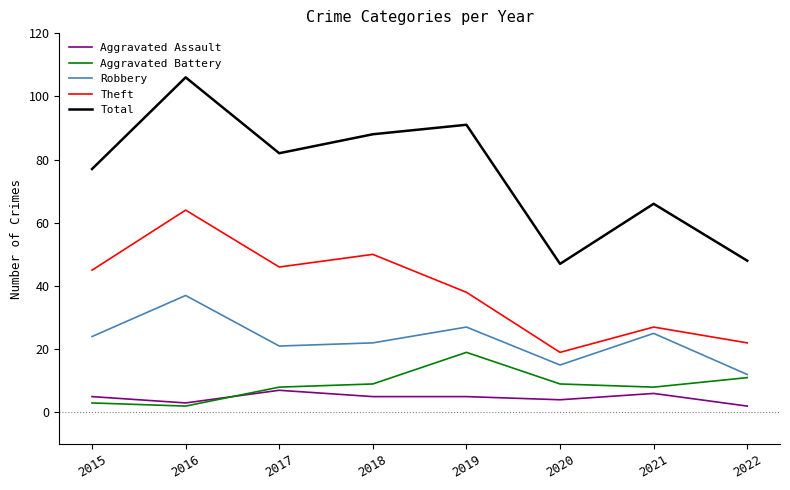

At which category does Aggravated Assault reach its first local peak?

2017